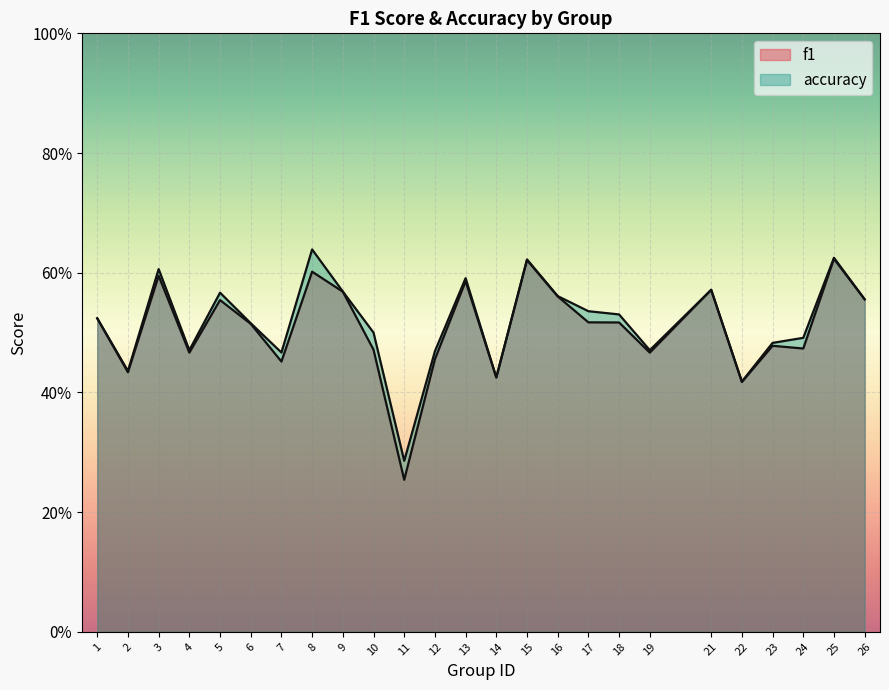

The f1 series shows 0.7 at 6. True or false?

False